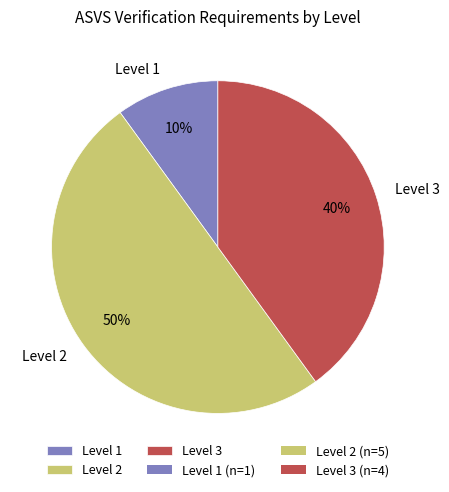

Does Level 1 account for over 50% of the chart?

No